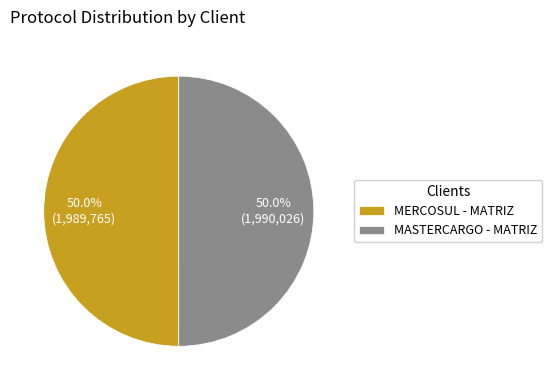

How many segments does this pie chart have?

2